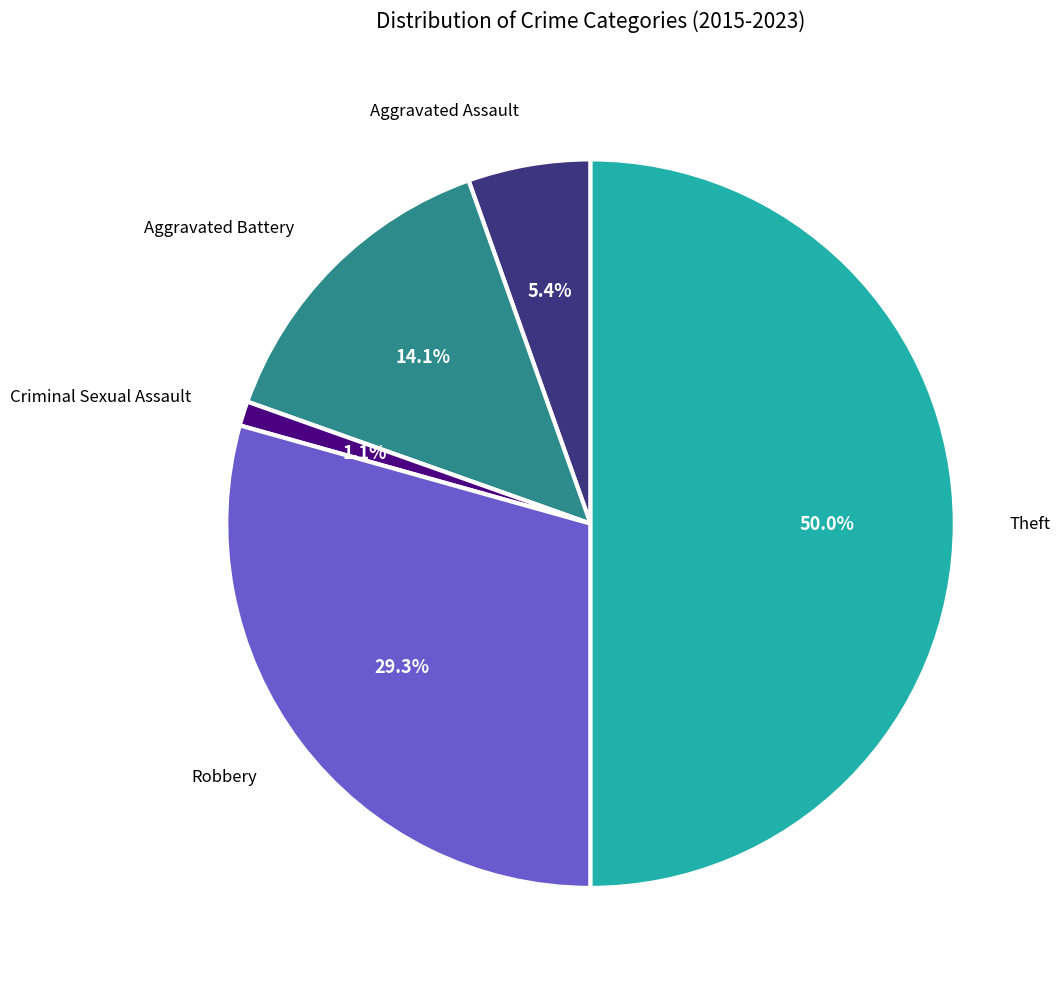

Count the number of slices in the pie.

5